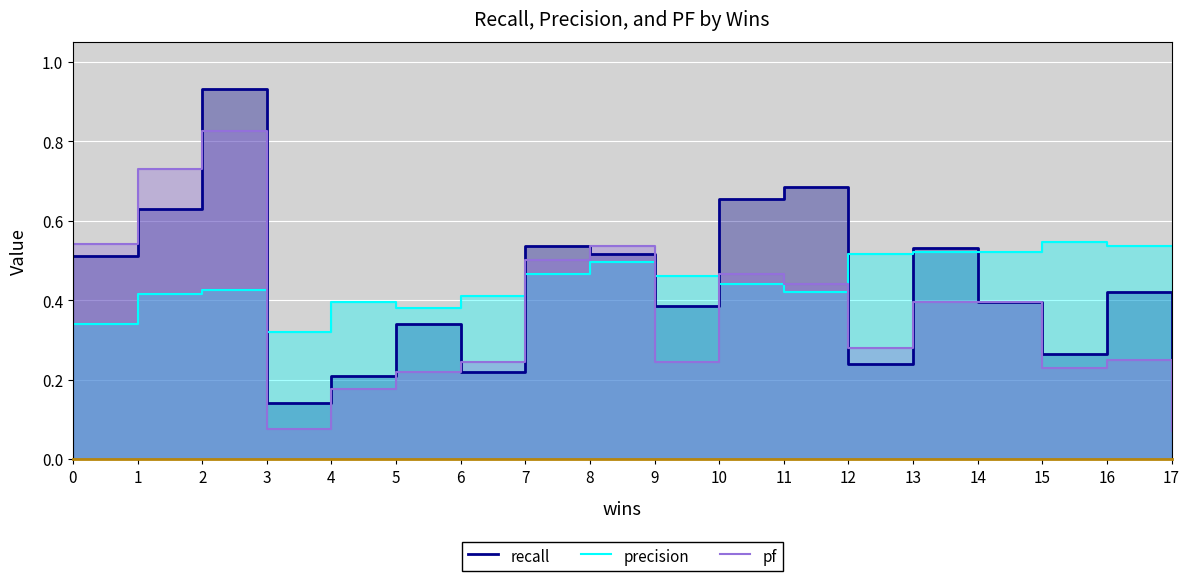

True or false: precision has a value of 0.3 at 12.

False